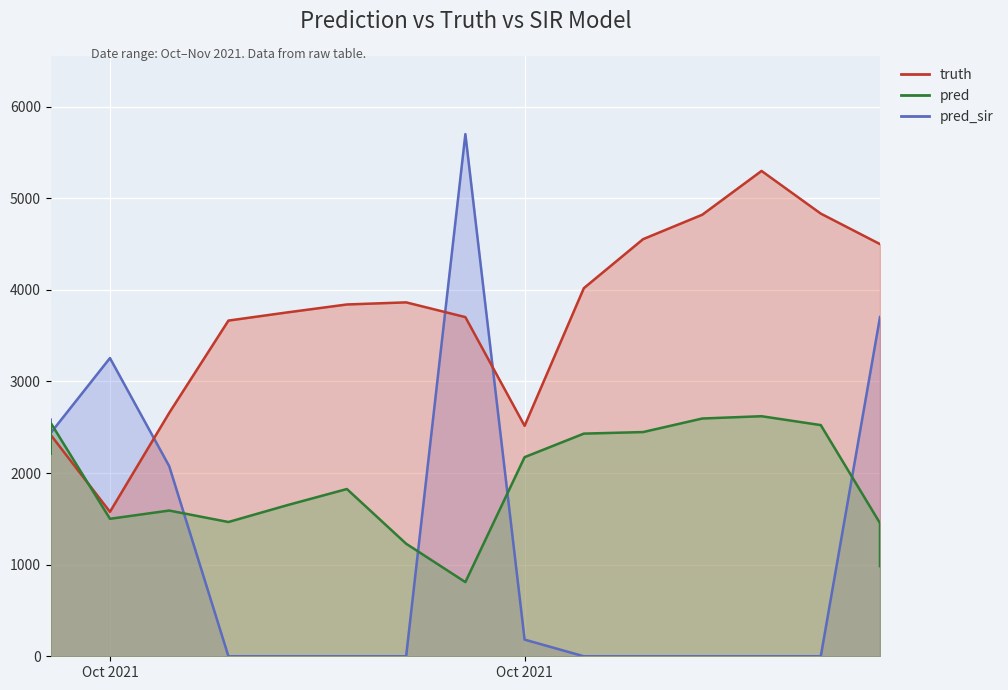

Which series has the largest range (max minus min)?

pred_sir